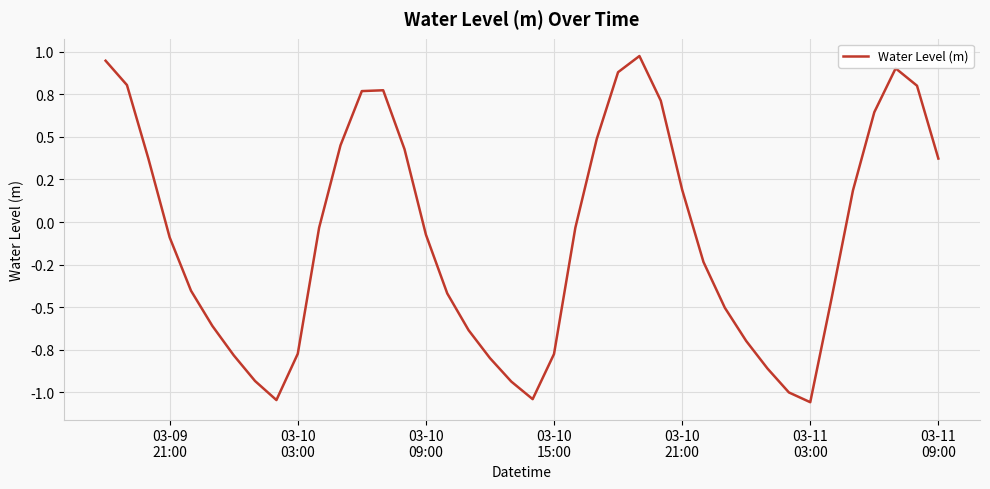

Is this an area chart (filled region under the line)?

No